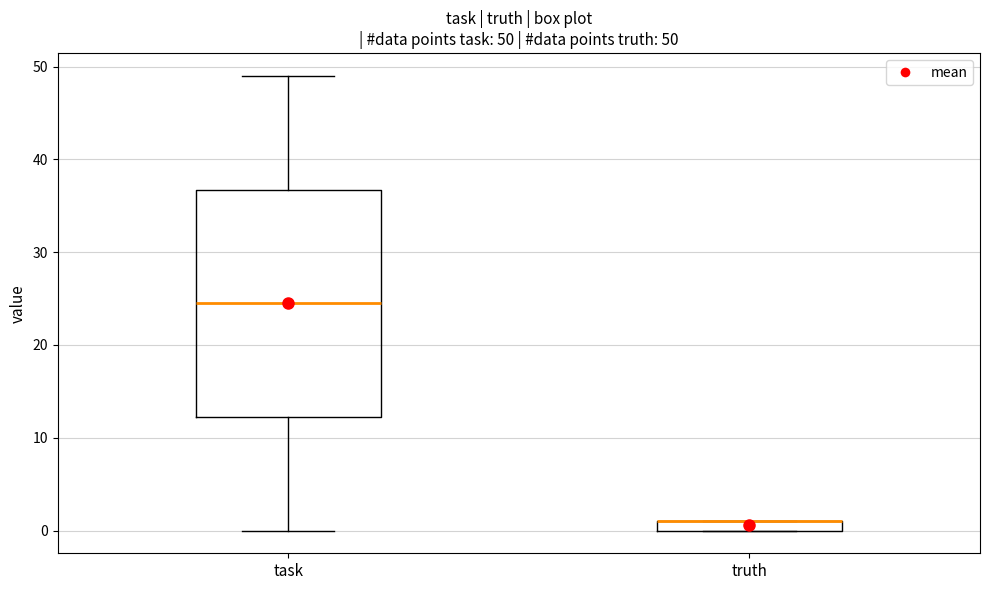

Comparing the boxes themselves (not the whiskers), which one is the tallest?

task